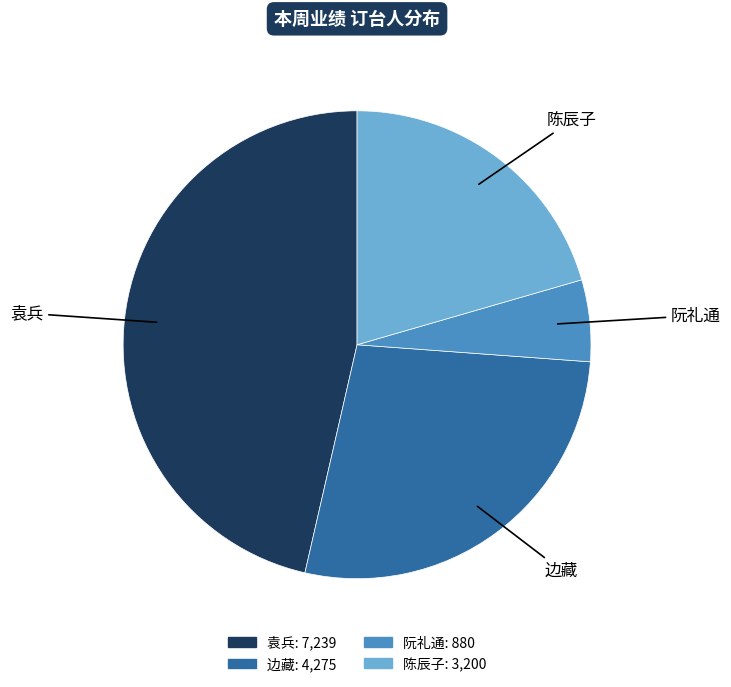

The 陈辰子 slice represents 21% of the pie. True or false?

True